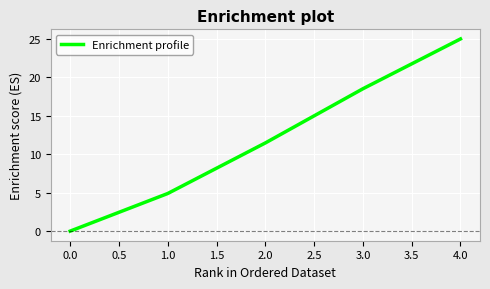

True or false: there are more than 2 points higher than both neighbors.

False